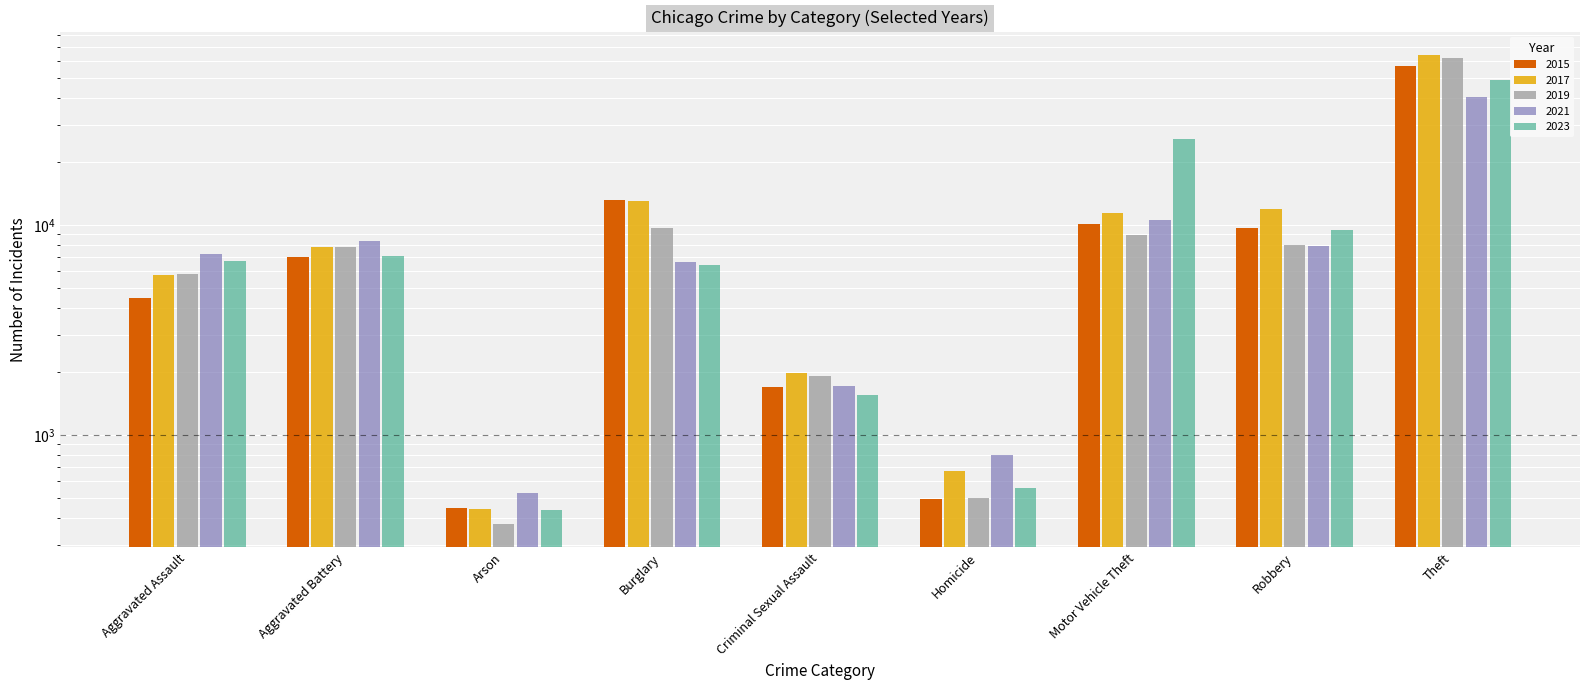

What is the sum of all 2017 values?

117361